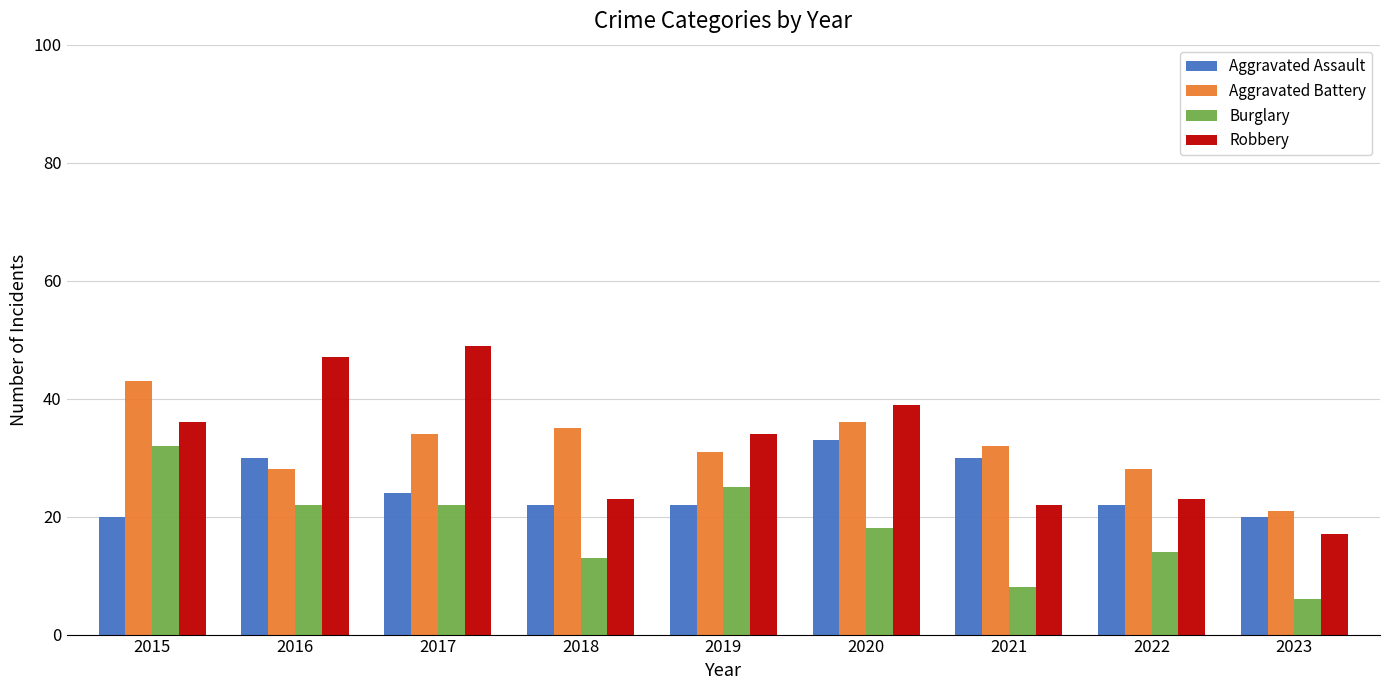

Which series changed the most between 2016 and 2021?

Robbery